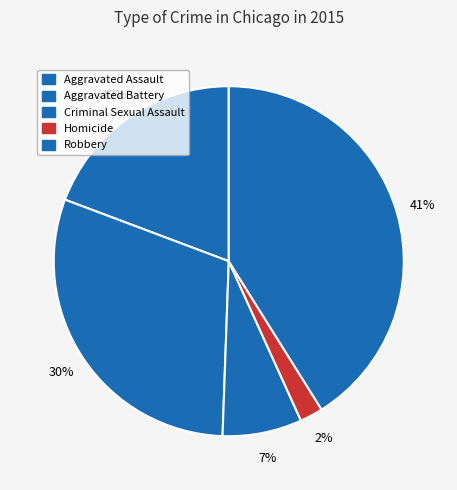

To the nearest percent, what is the difference between the Robbery and Aggravated Assault slice percentages?

22%